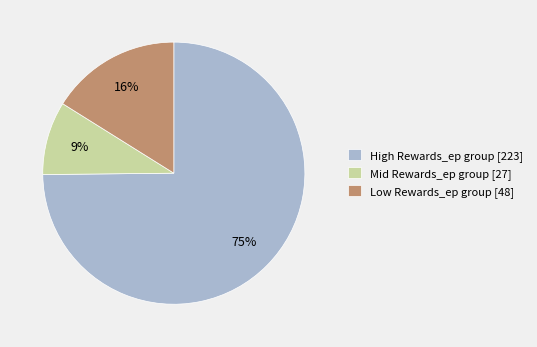

How many slices are in this pie chart?

3